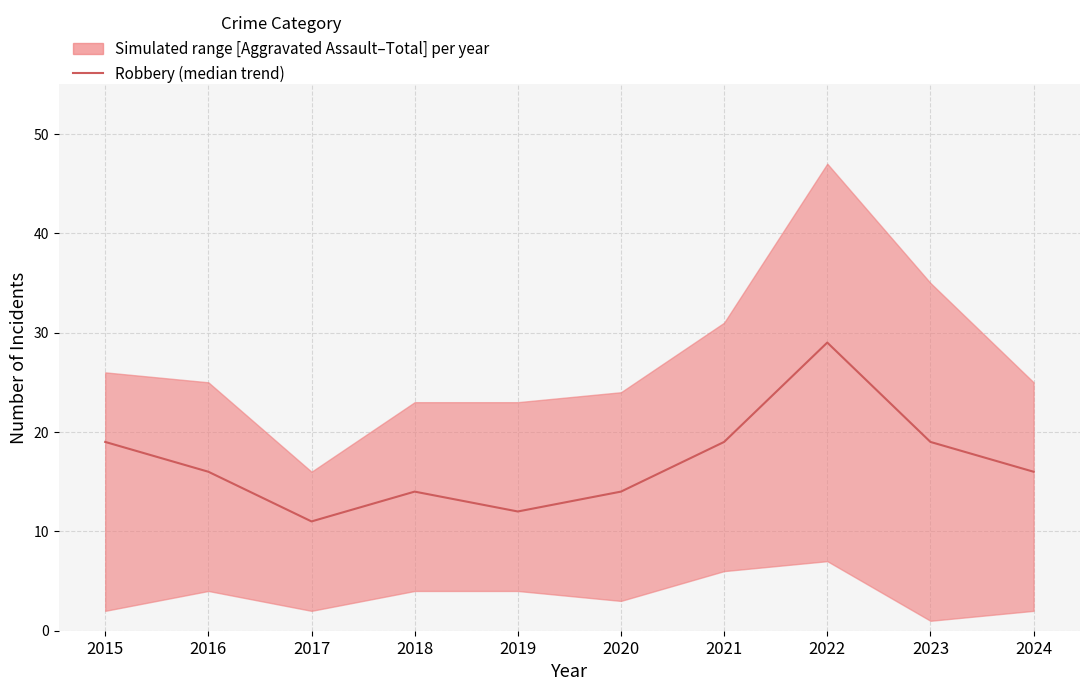

Reading right to left, what are all the values shown in this chart?

2024=16	2023=19	2022=29	2021=19	2020=14	2019=12	2018=14	2017=11	2016=16	2015=19